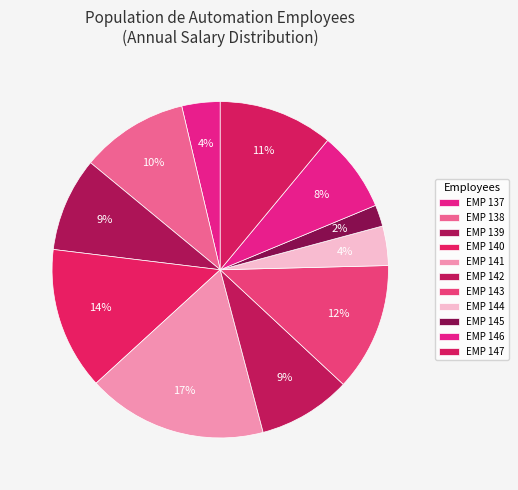

What percentage is the EMP 144 slice, to the nearest percent?

4%